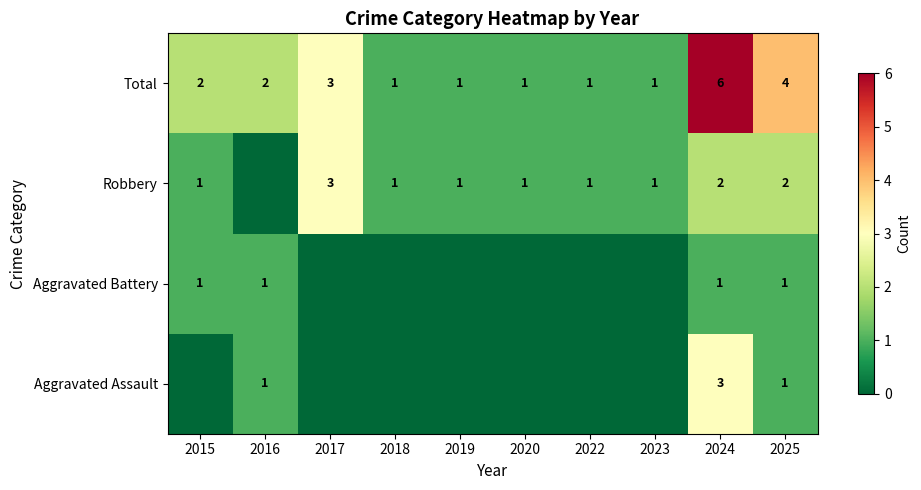

What is the total value across all series at 2019?

2